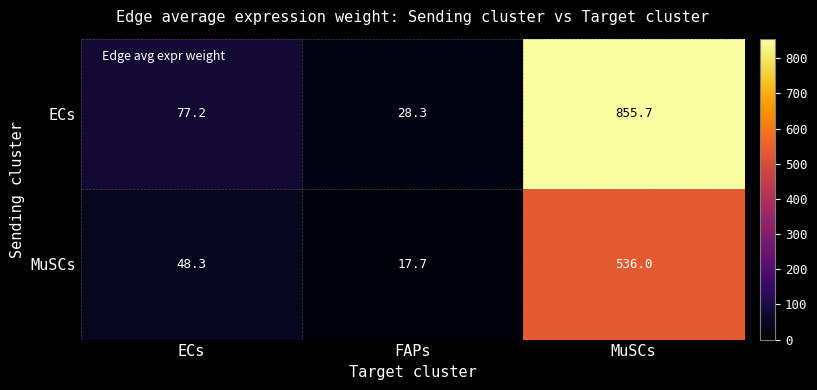

Which series has the widest spread of values?

ECs